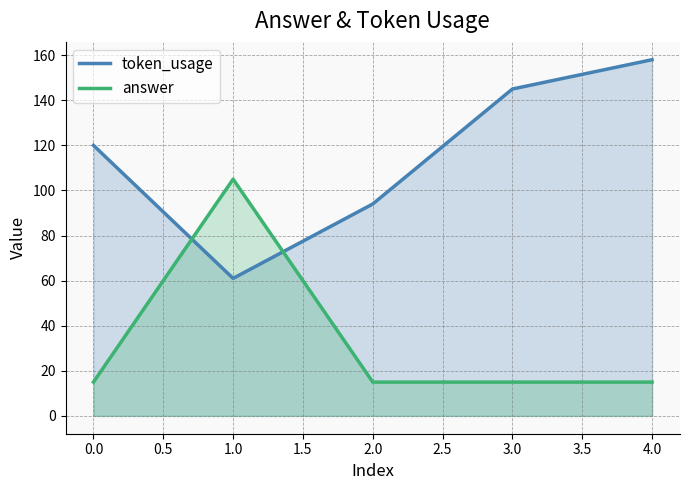

Which series has the largest total across all categories?

token_usage